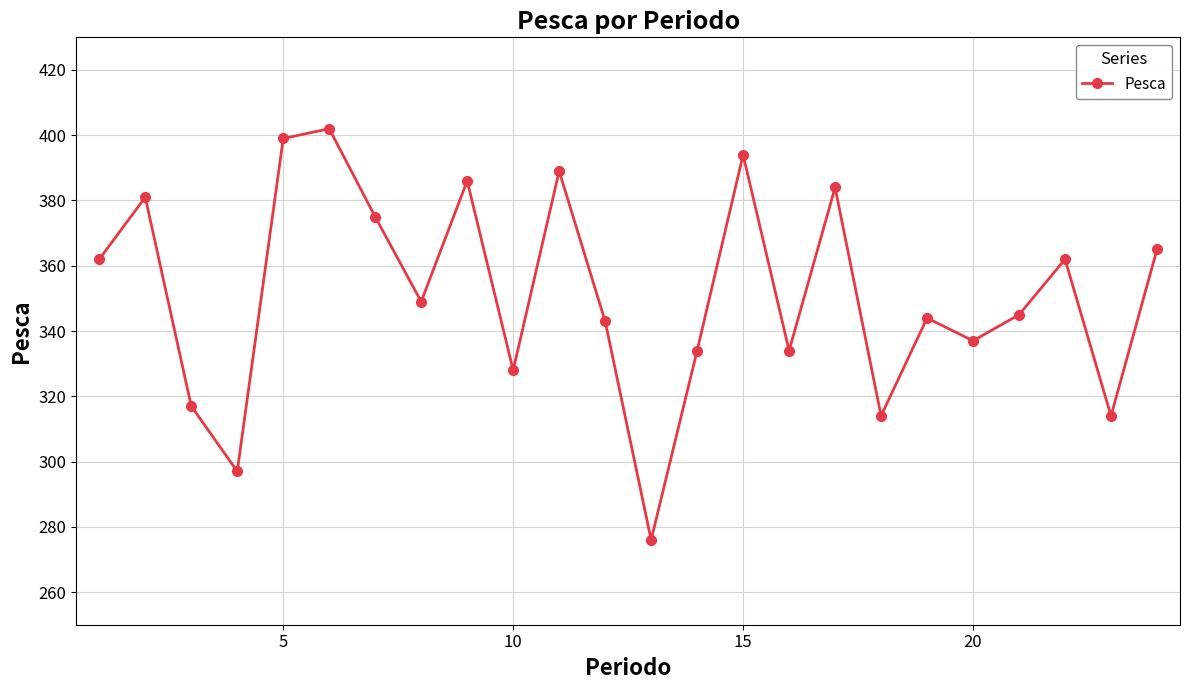

How many points are lower than both their immediate neighbors (excluding endpoints)?

8